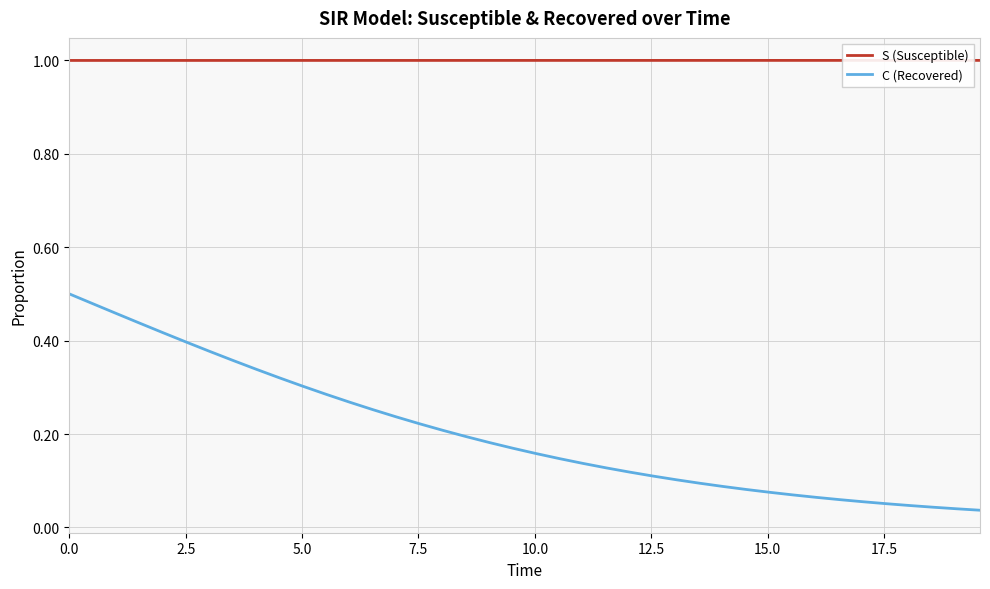

List the series in order of their overall mean, highest first.

S (Susceptible), C (Recovered)